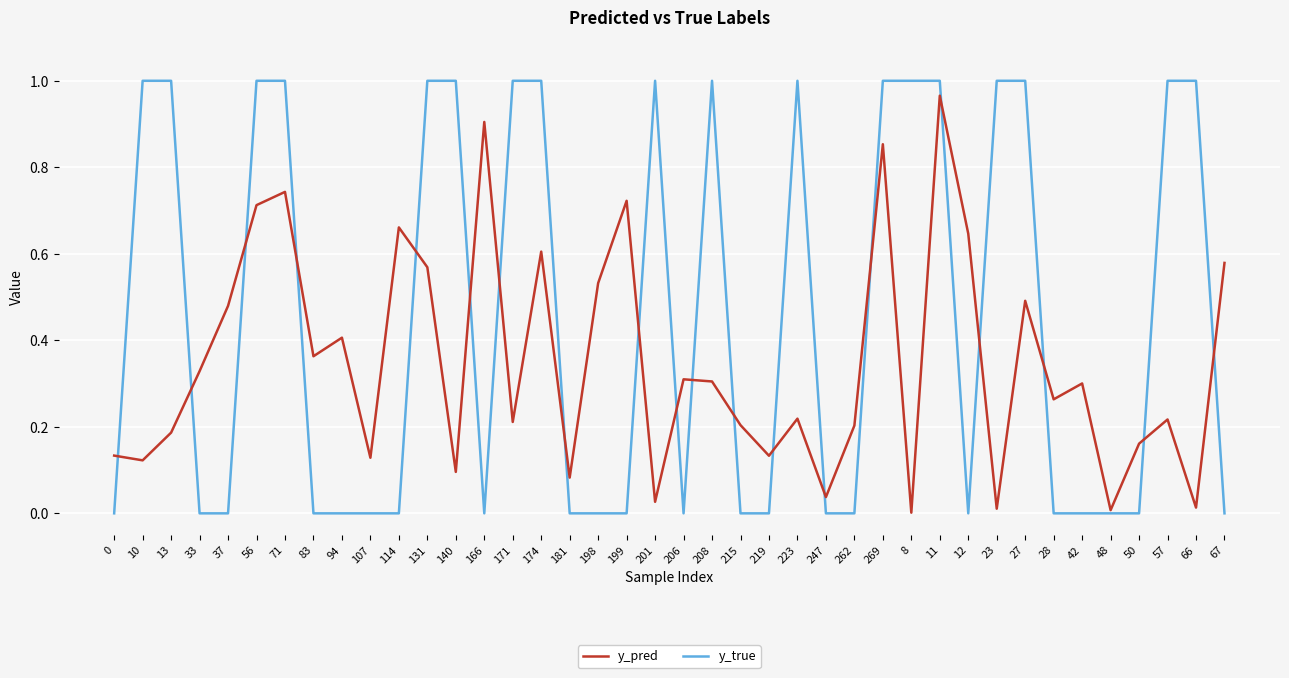

At which label does y_pred reach its peak?

11